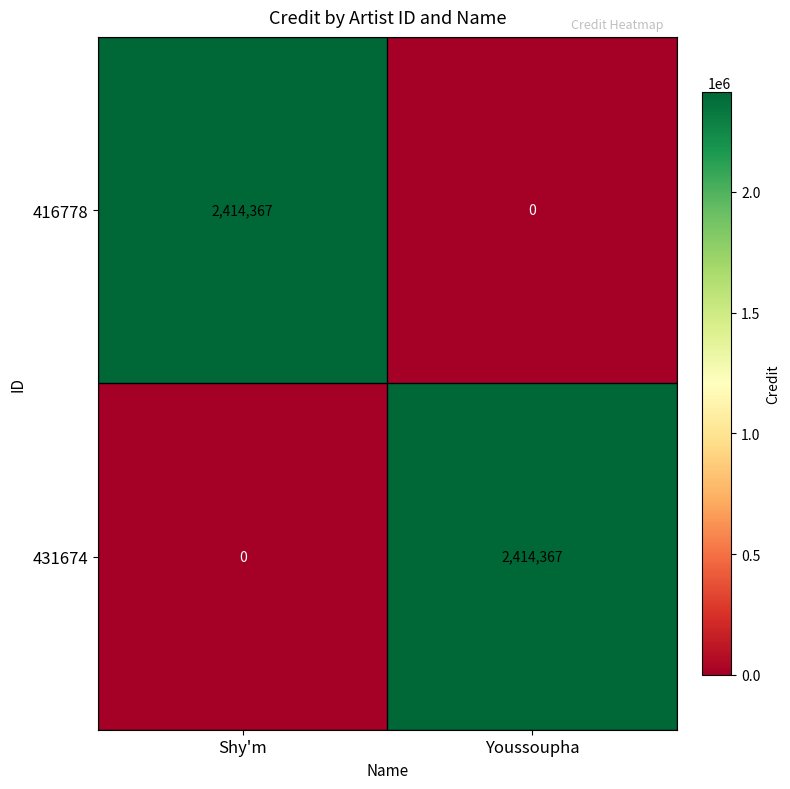

At which label does 416778 reach its peak?

Shy'm